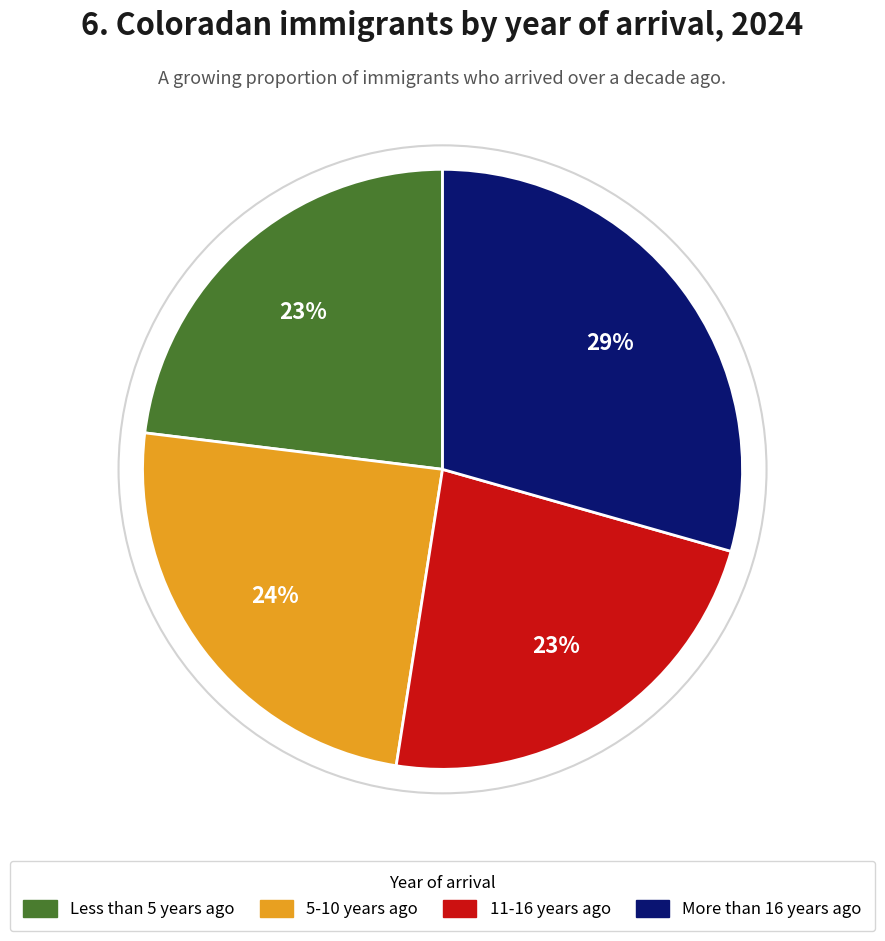

Does 11-16 years ago account for over 50% of the chart?

No